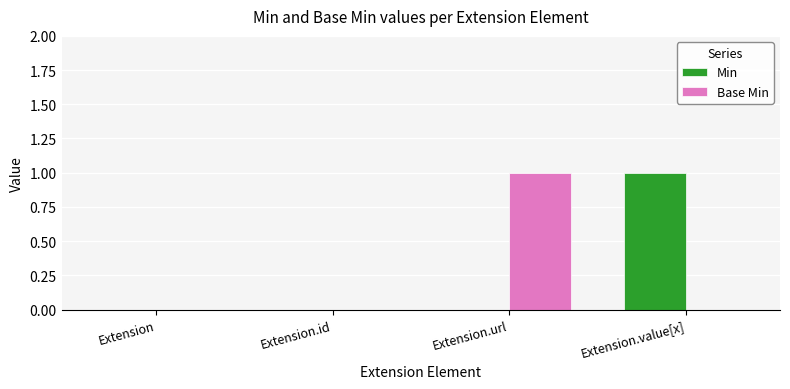

What are all the series names shown in the legend?

Min, Base Min